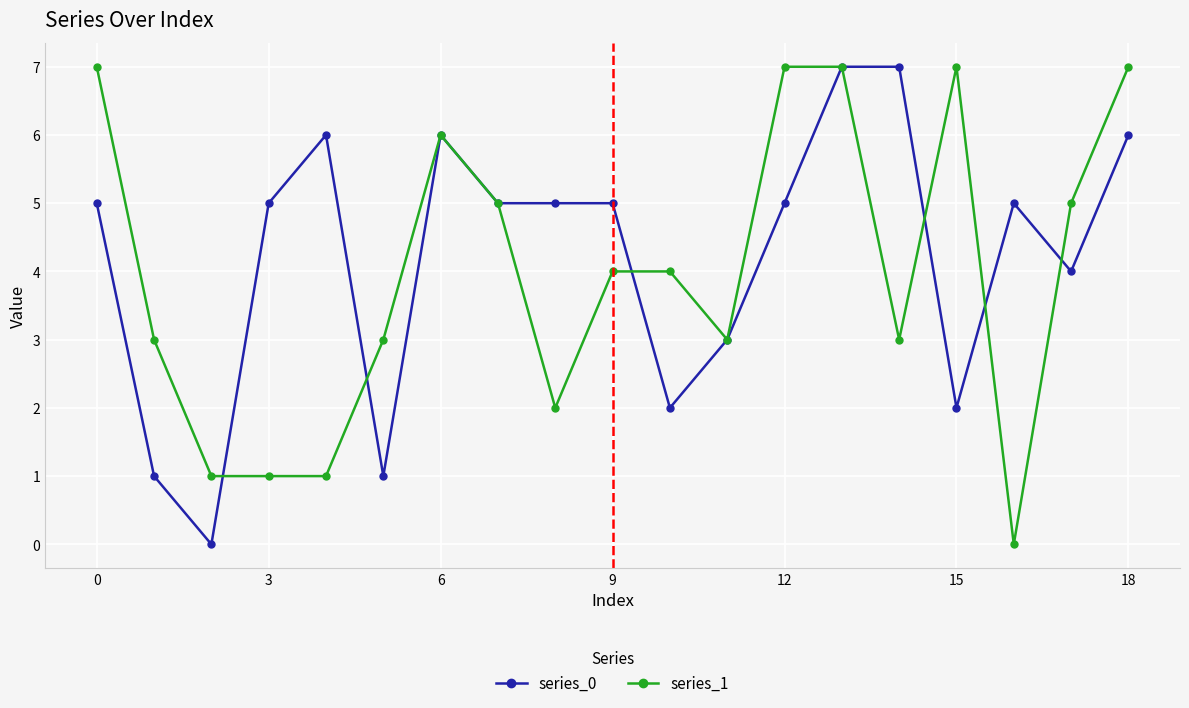

How many lines are shown in the chart?

2